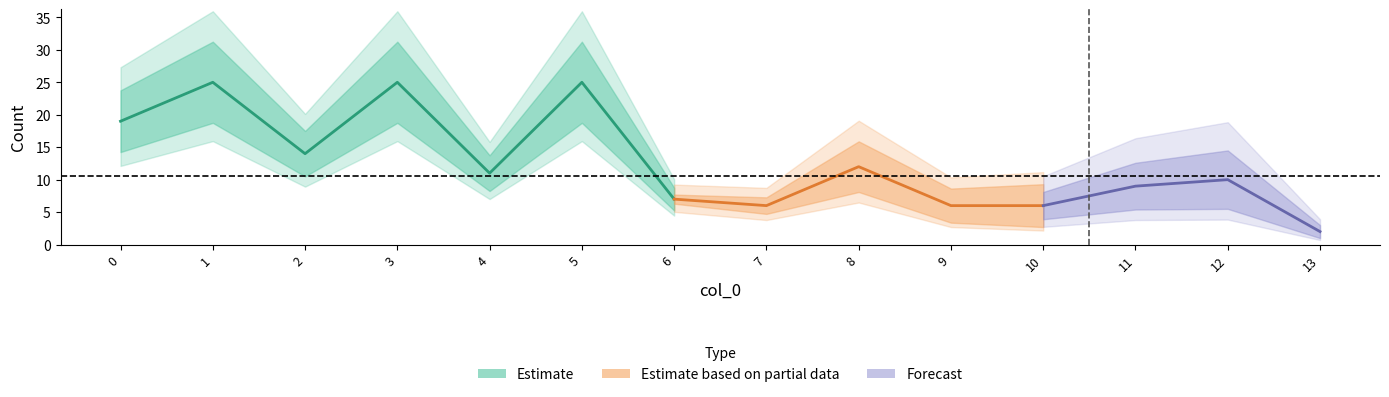

What is the ratio of the value at 10 to the value at 8?

0.5